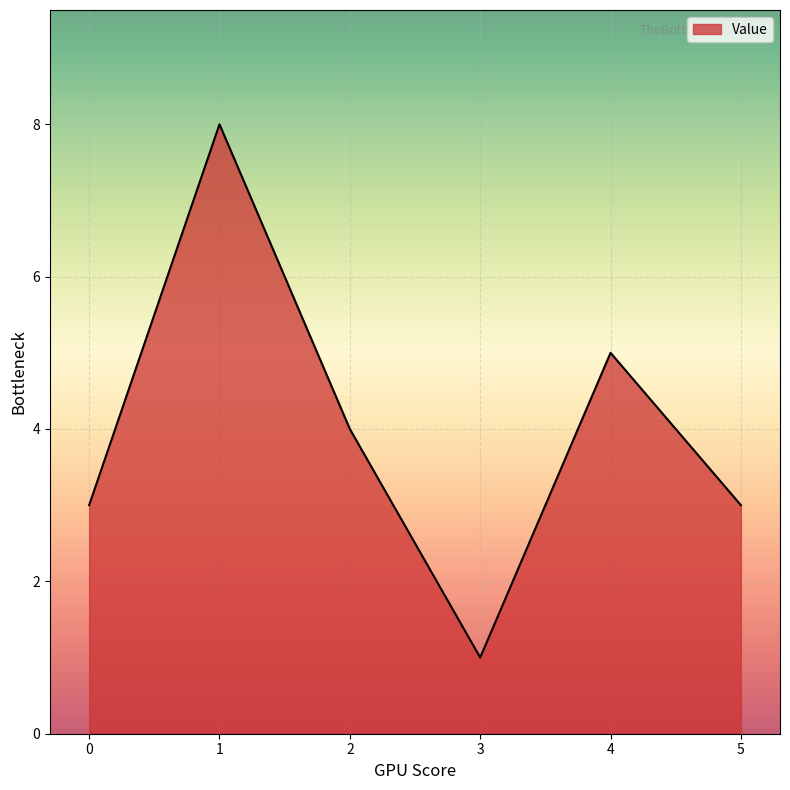

The chart shows a value of 5 at 4. True or false?

True